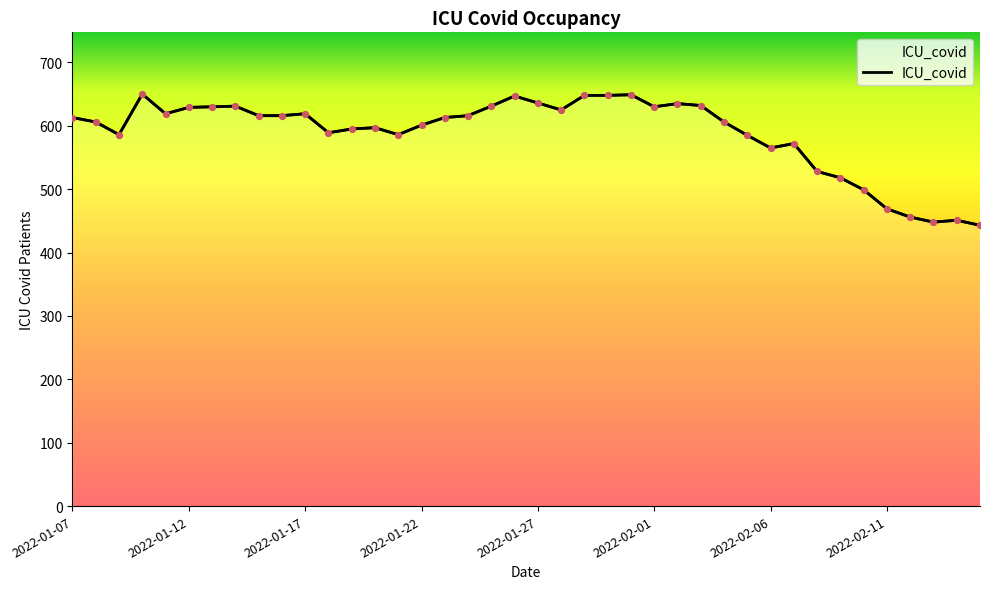

Approximately how many times larger is the value at 12 compared to 28?

1.0